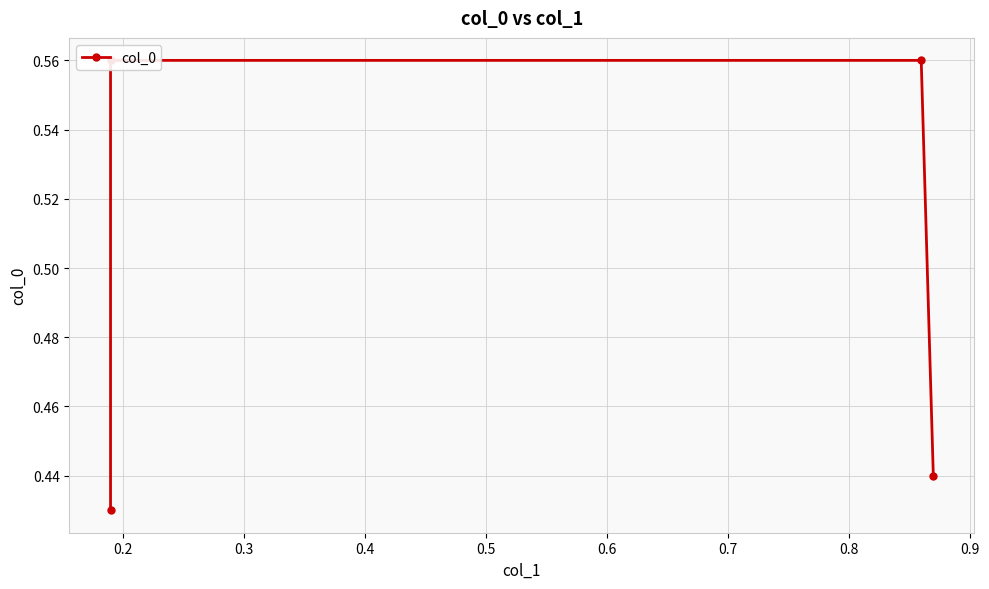

What is the minimum value shown in the chart?

0.4